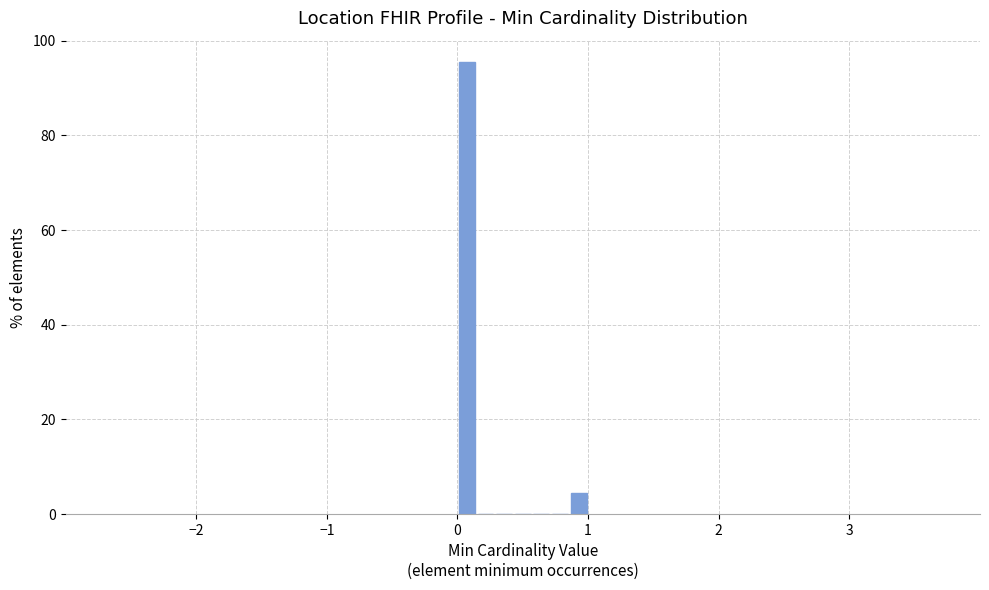

Read against the x-axis, roughly where is the centre of the tallest bar?

0.1